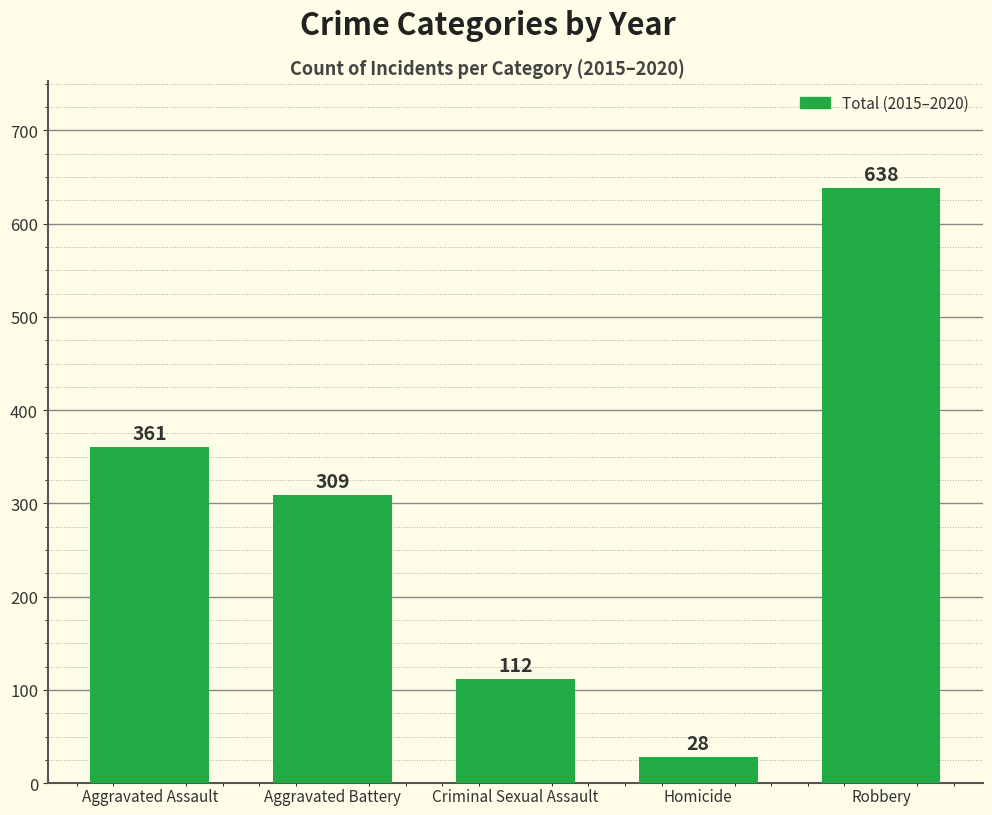

Rank the categories by value from highest to lowest.

Robbery, Aggravated Assault, Aggravated Battery, Criminal Sexual Assault, Homicide